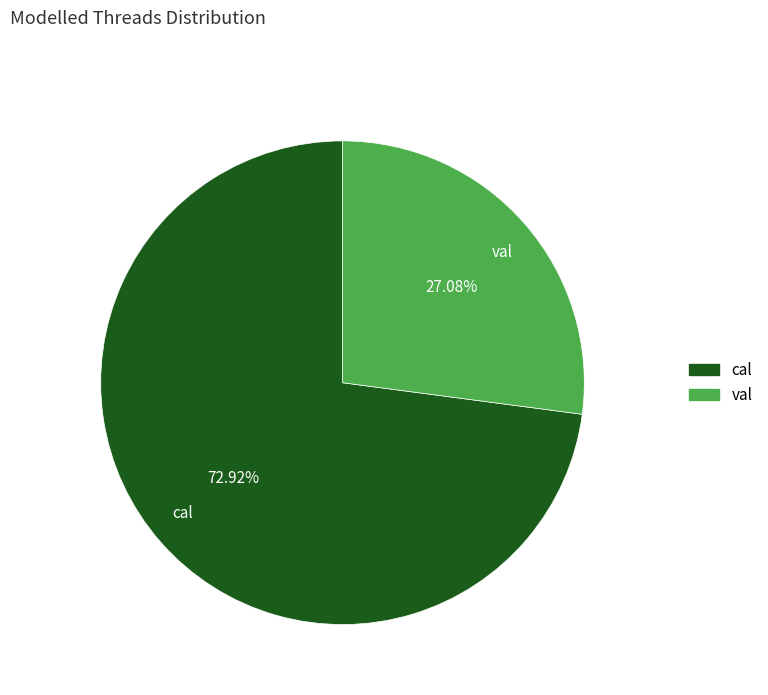

To the nearest percent, what is the difference between the val and cal slice percentages?

46%